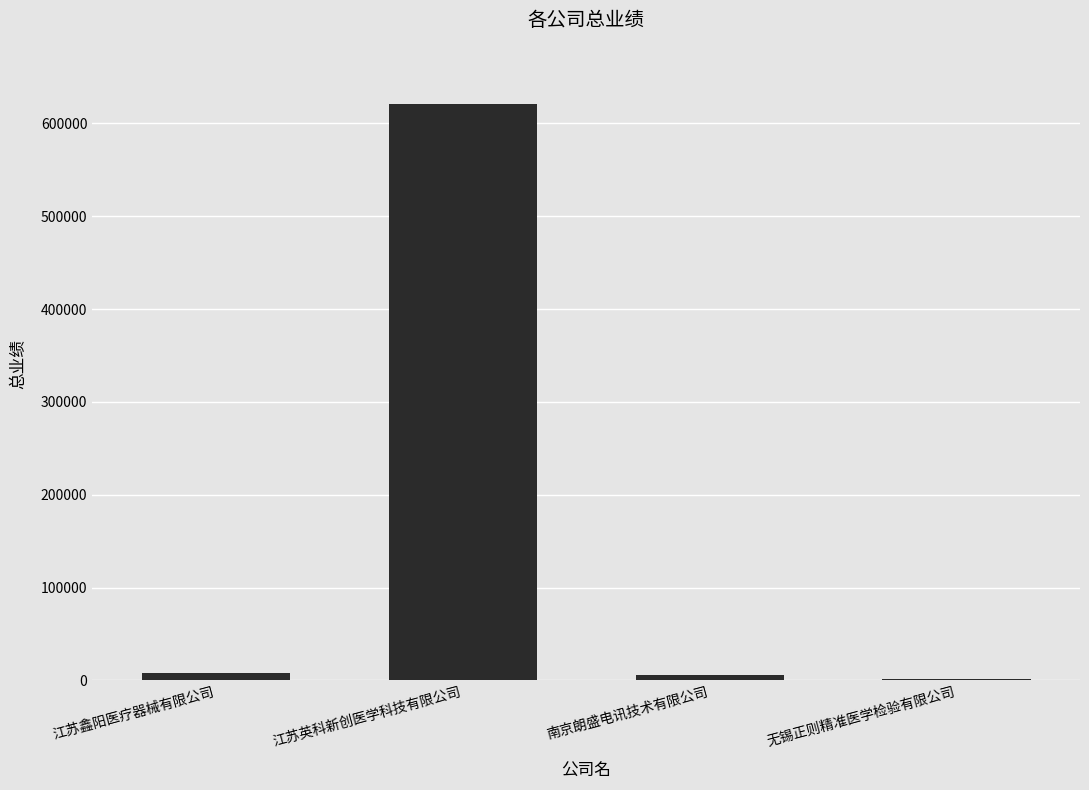

The value at 江苏英科新创医学科技有限公司 is 620534.0. True or false?

True